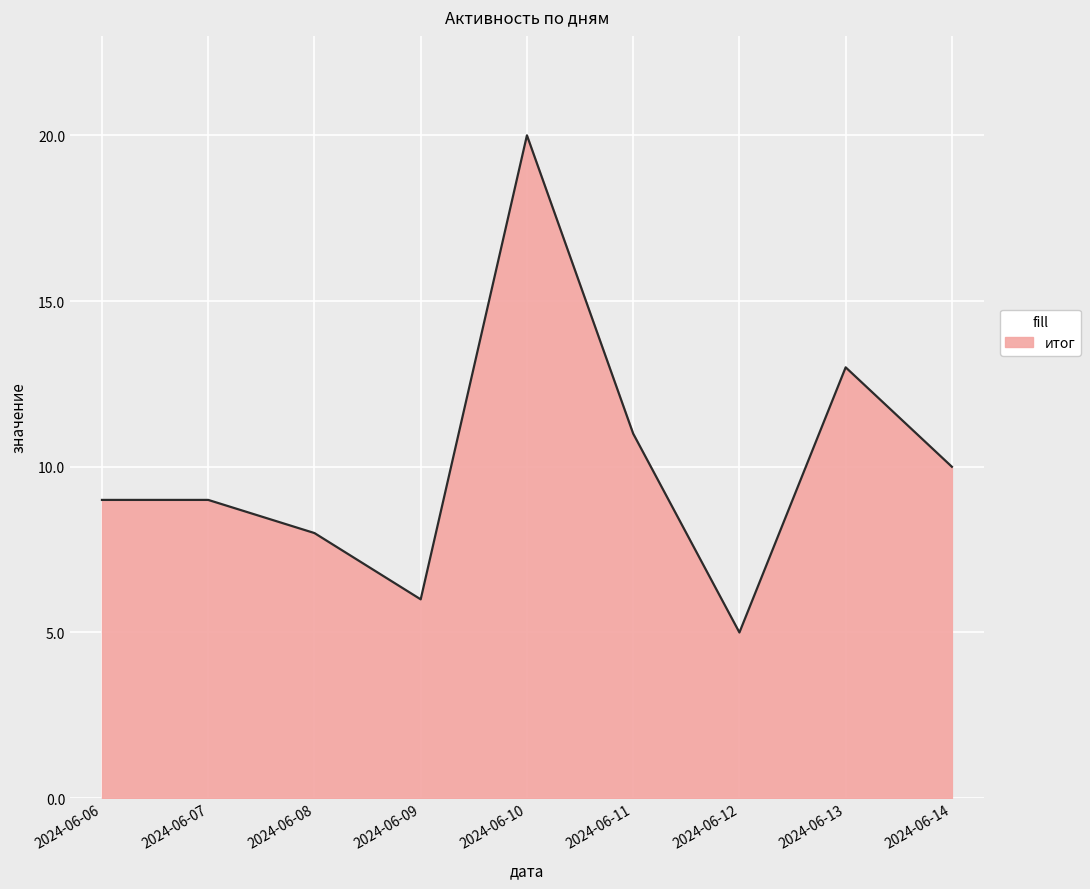

True or false: the data shows 6 at 2024-06-06.

False